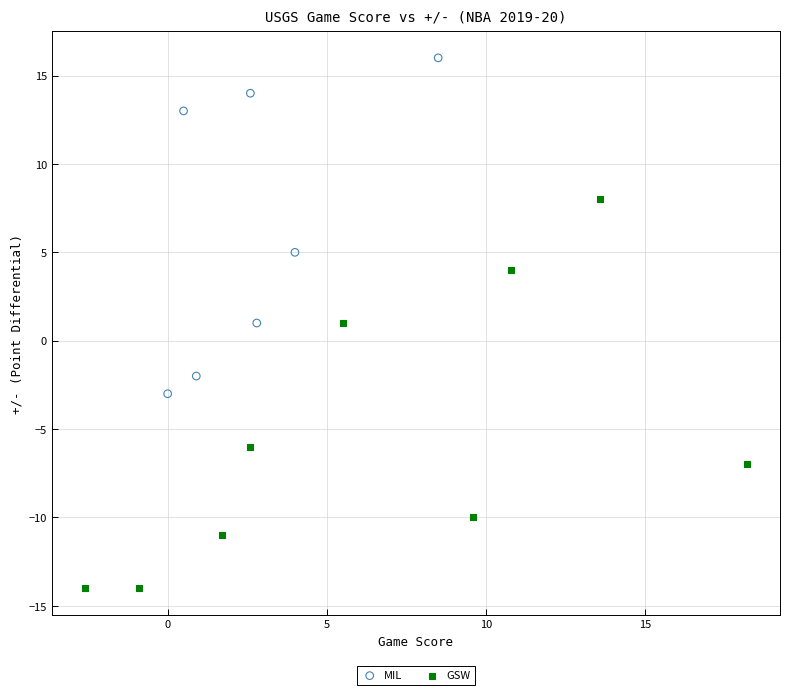

Which series has the widest spread of Y values?

GSW